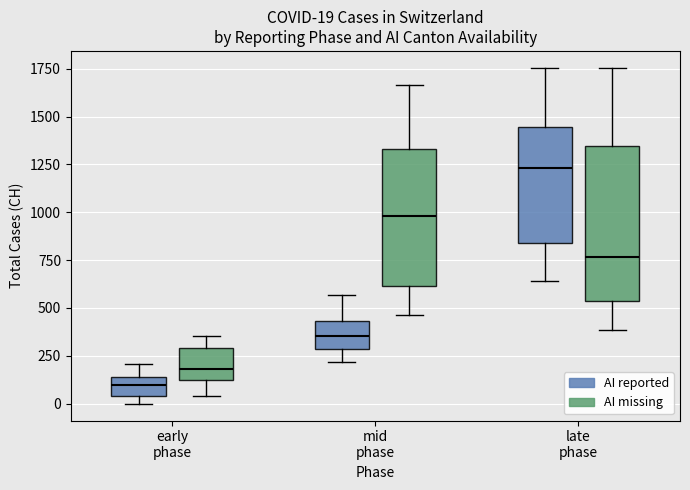

Which box's median line is the highest?

late phase (AI reported)